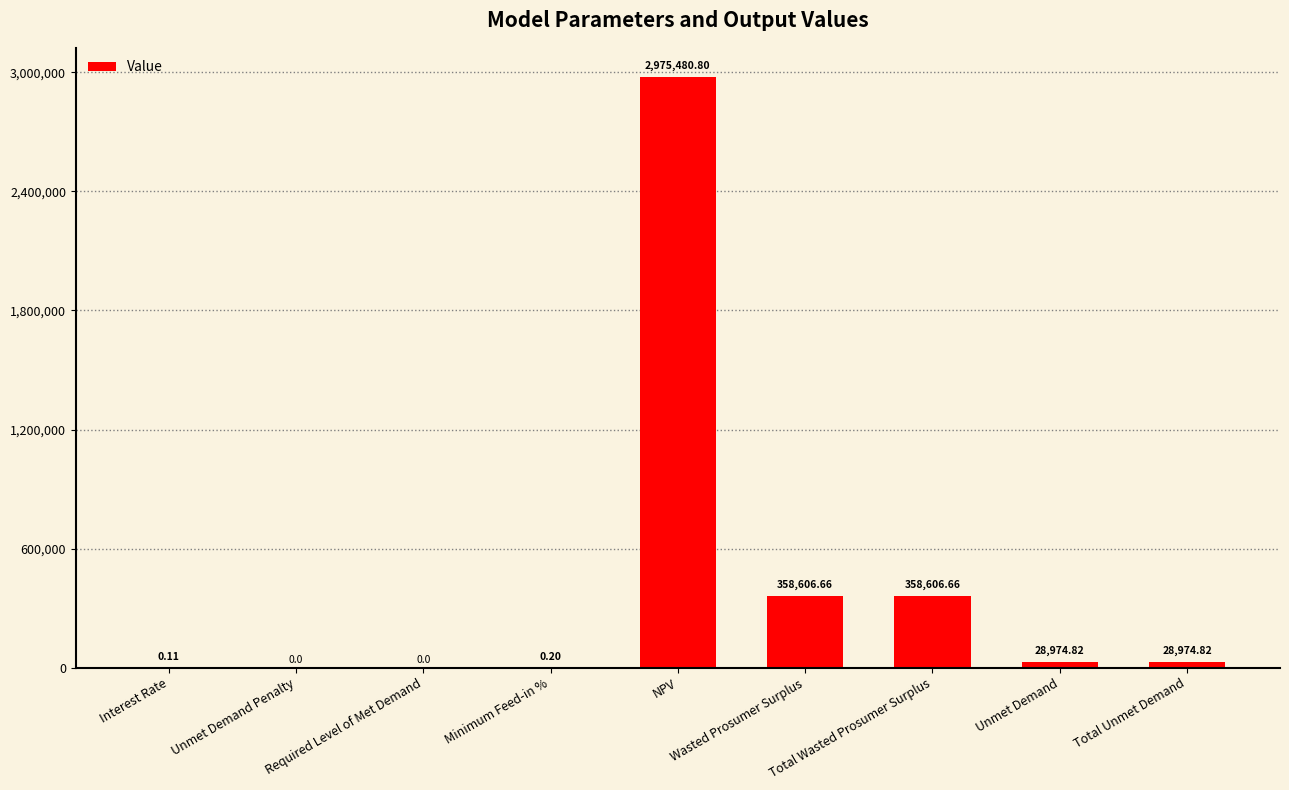

What is the change in value from Total Wasted Prosumer Surplus to Unmet Demand?

-329631.8